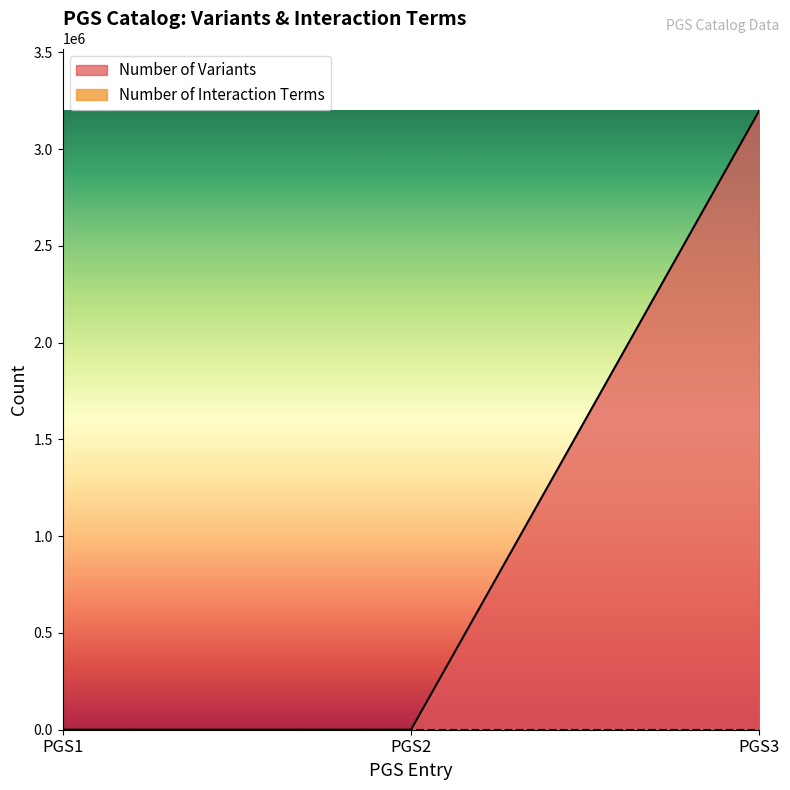

At which category does the chart reach its peak across all series?

PGS3